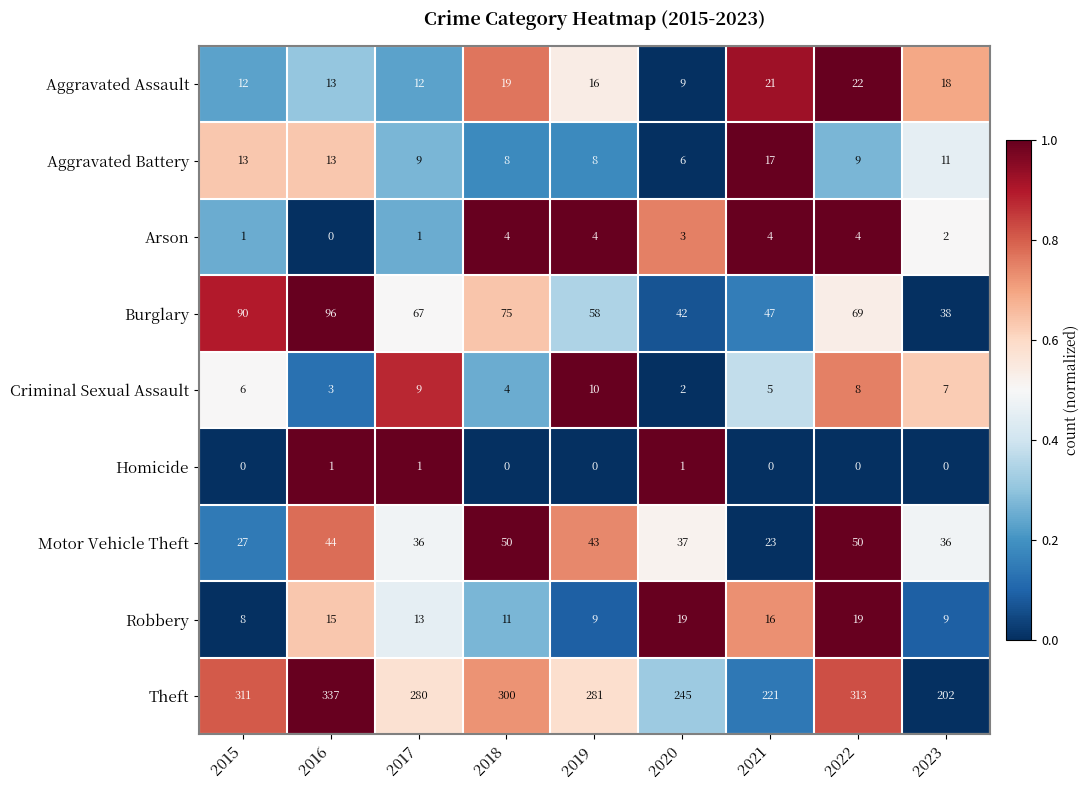

At which label does Burglary reach its minimum?

2023